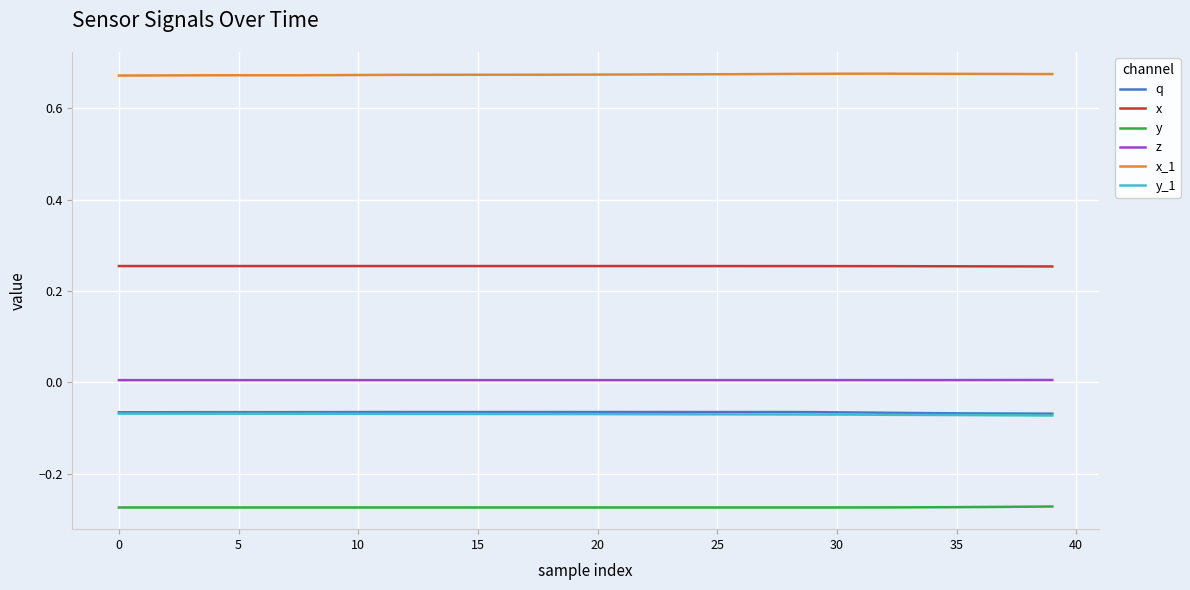

Which series has the largest total across all categories?

x_1